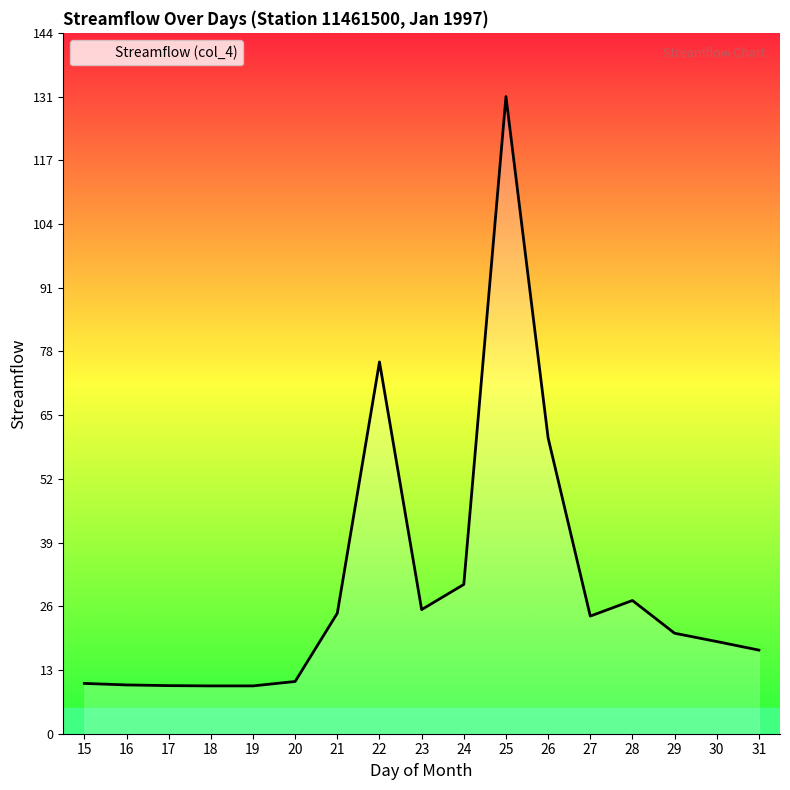

At which label does the data first exceed 20?

21